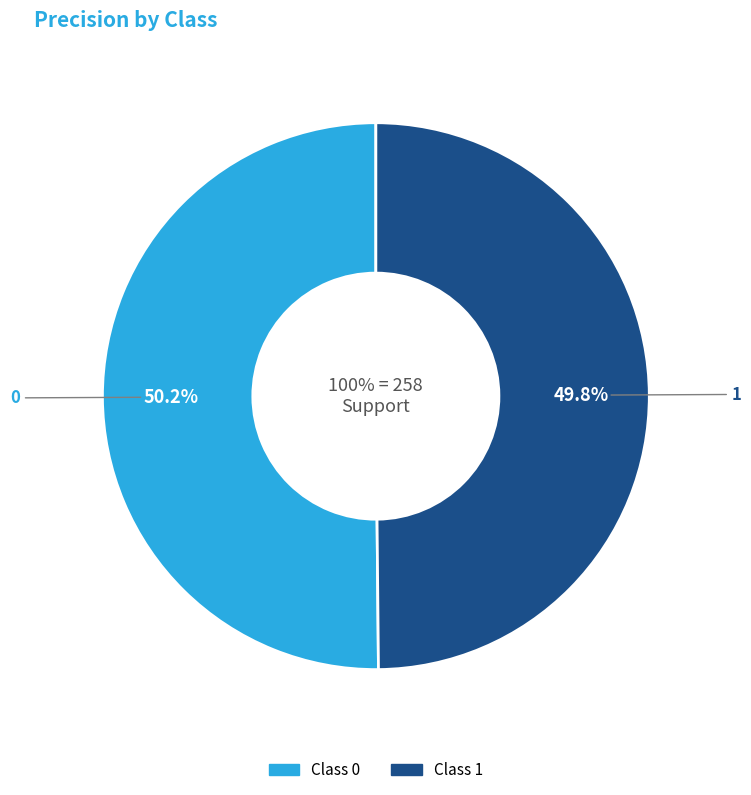

Which slice is the smallest?

1